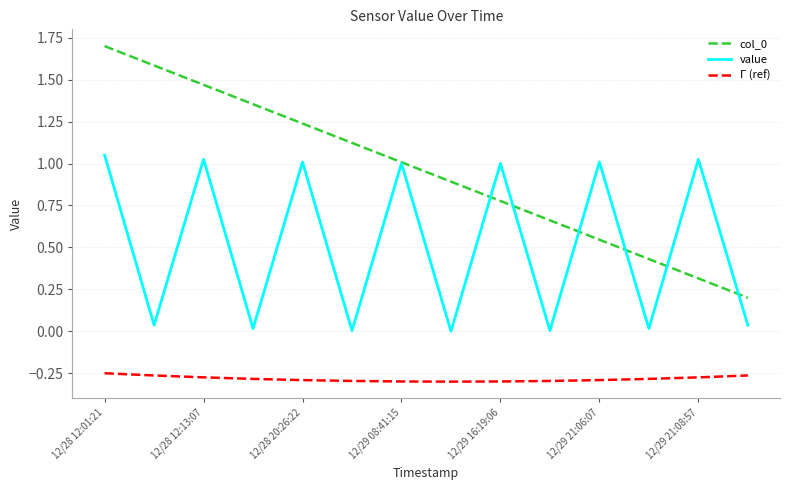

True or false: Γ (ref) and value cross at least once.

False